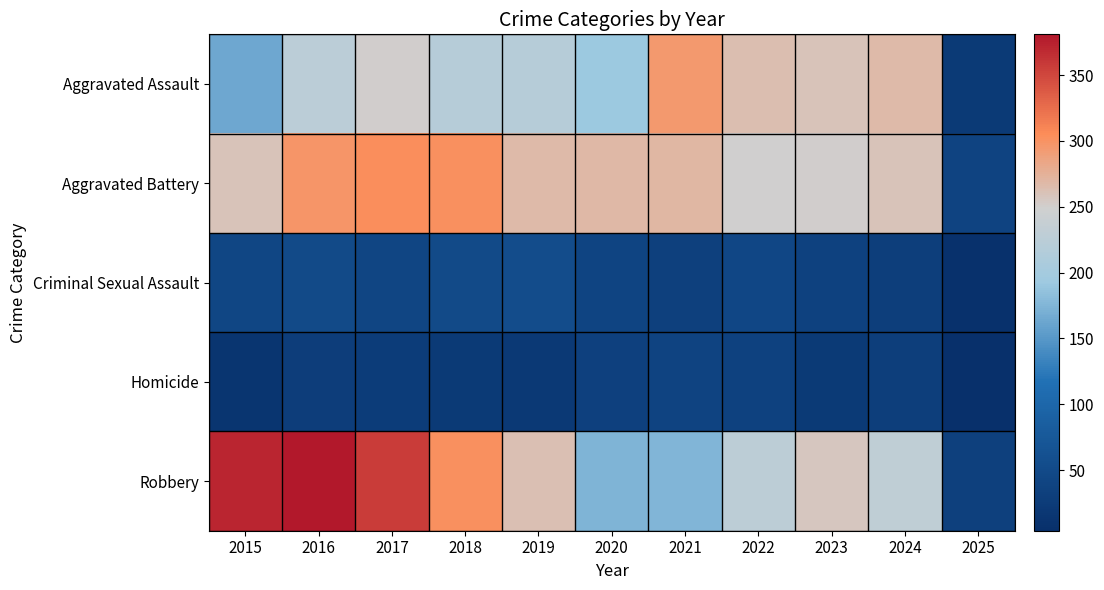

Reading right to left, extract all data points from this chart.

Aggravated Assault: 2025=23	2024=267	2023=259	2022=264	2021=295	2020=192	2019=220	2018=220	2017=251	2016=225	2015=164
Aggravated Battery: 2025=38	2024=259	2023=251	2022=249	2021=270	2020=268	2019=267	2018=302	2017=303	2016=298	2015=259
Criminal Sexual Assault: 2025=7	2024=30	2023=35	2022=44	2021=33	2020=40	2019=55	2018=51	2017=41	2016=51	2015=43
Homicide: 2025=4	2024=30	2023=22	2022=35	2021=38	2020=34	2019=21	2018=23	2017=27	2016=28	2015=13
Robbery: 2025=33	2024=230	2023=257	2022=227	2021=175	2020=174	2019=263	2018=302	2017=356	2016=381	2015=372